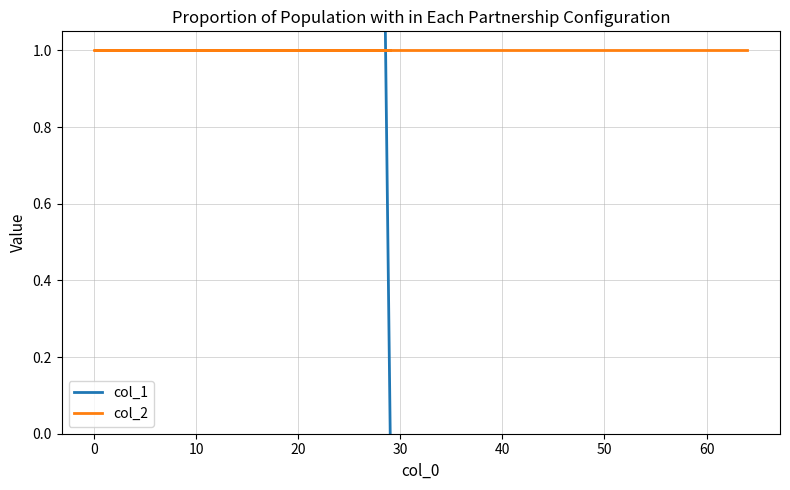

At which label is col_1 closest to 32?

10